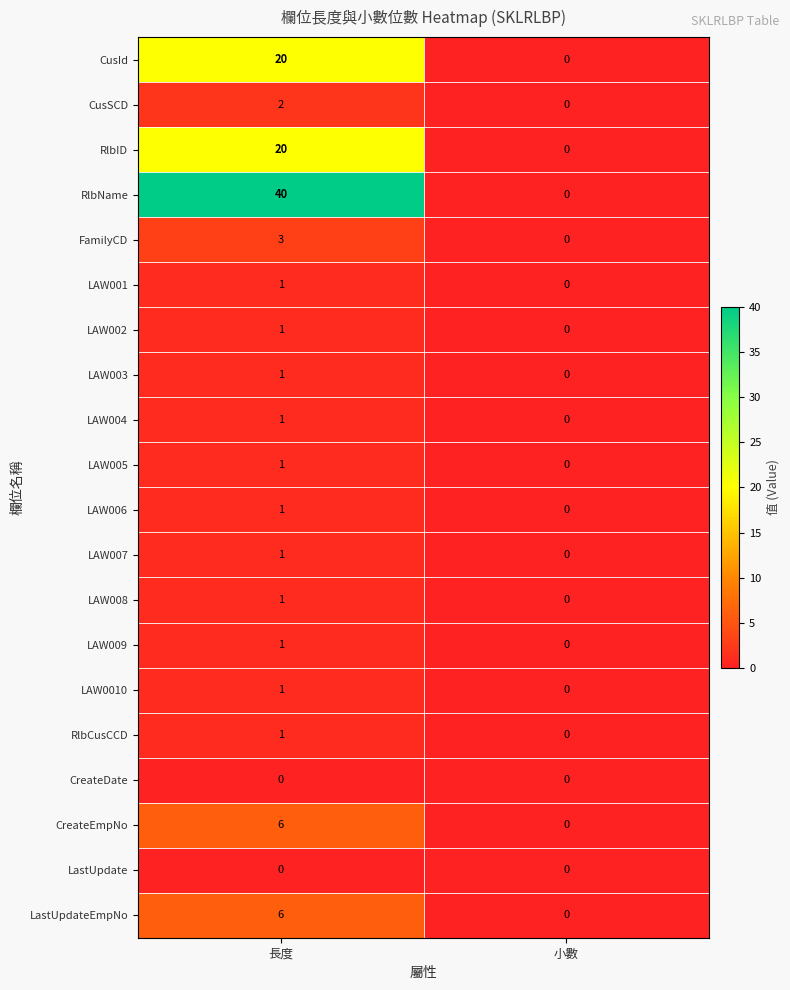

The CusSCD series shows 0 at 小數. True or false?

True